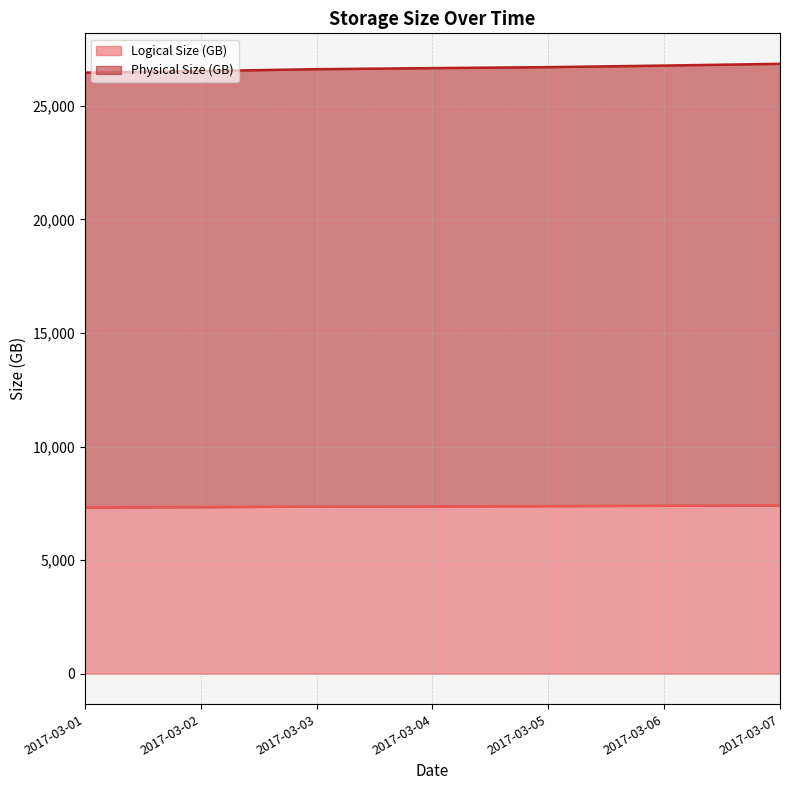

What are all the series names shown in the legend?

Logical Size (GB), Physical Size (GB)